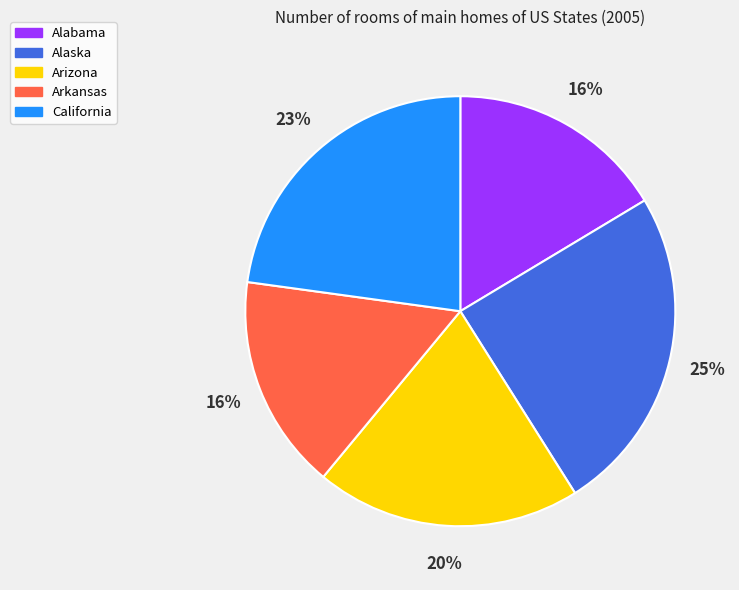

Which category has the biggest portion of the pie?

Alaska